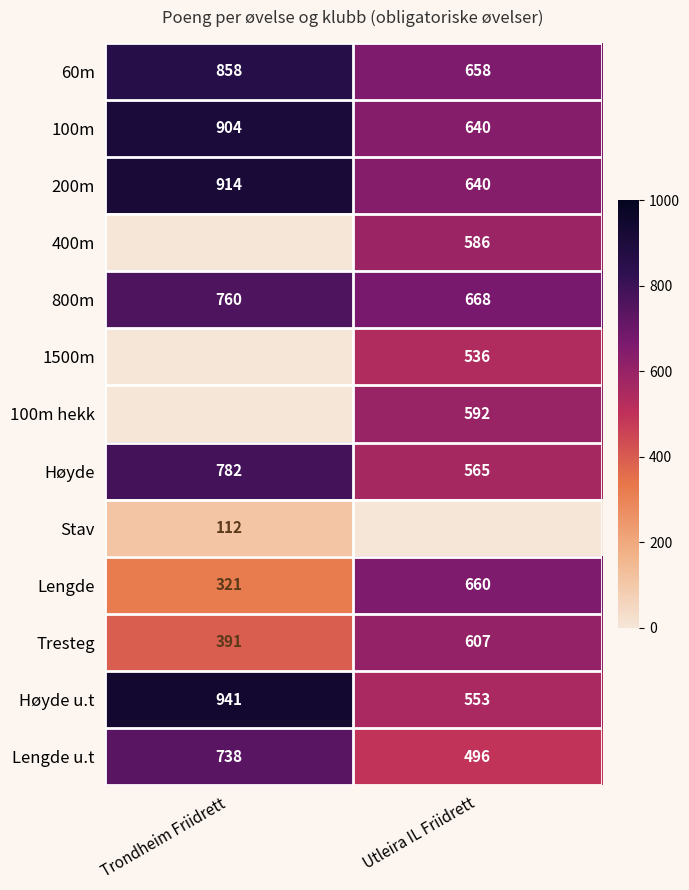

The Lengde series shows 528.4 at Trondheim Friidrett. True or false?

False